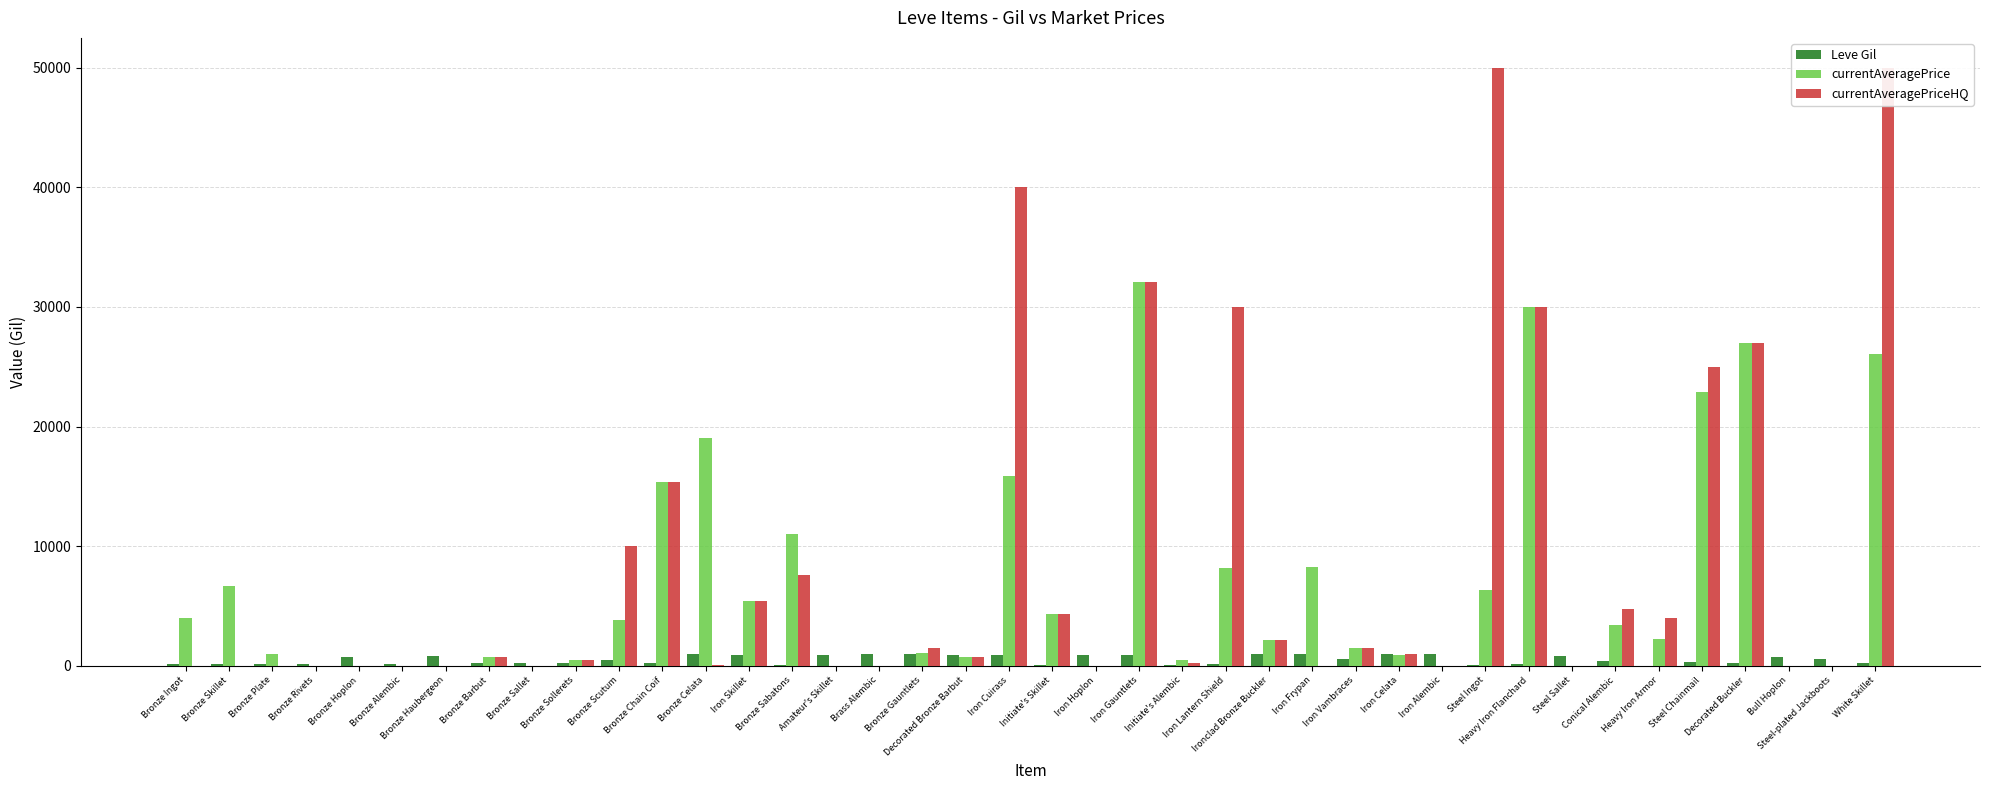

Rank the series by their average value, from lowest to highest.

Leve Gil, currentAveragePrice, currentAveragePriceHQ